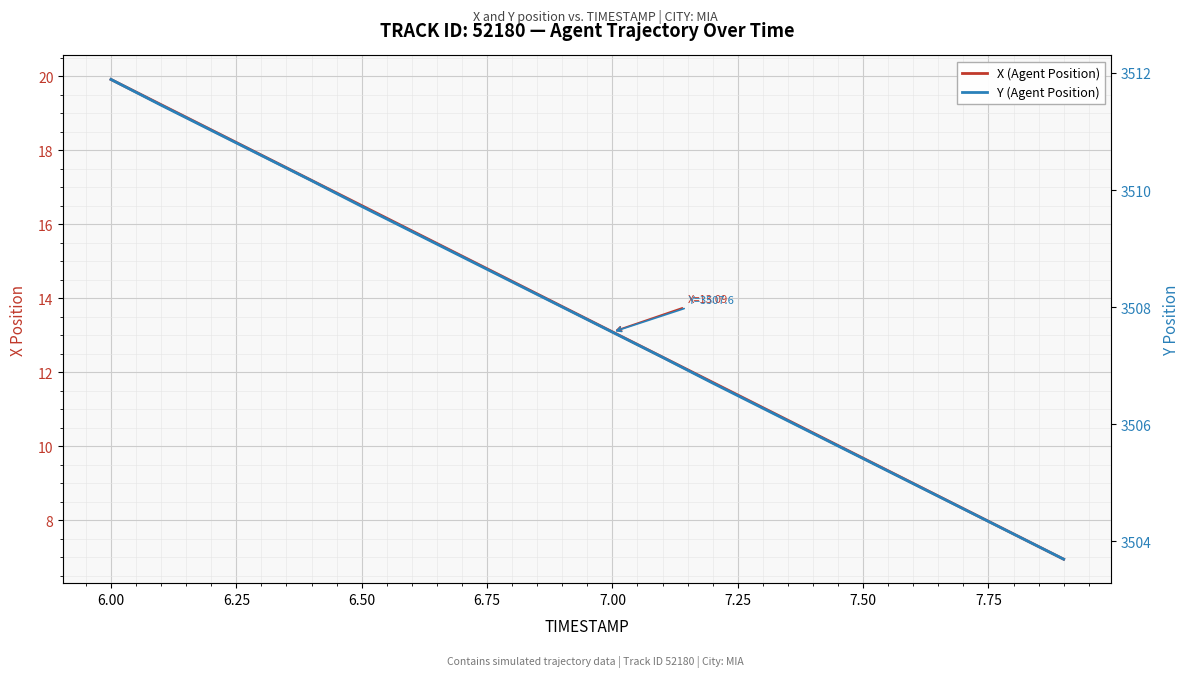

True or false: X (Agent Position) and Y (Agent Position) cross at least once.

False